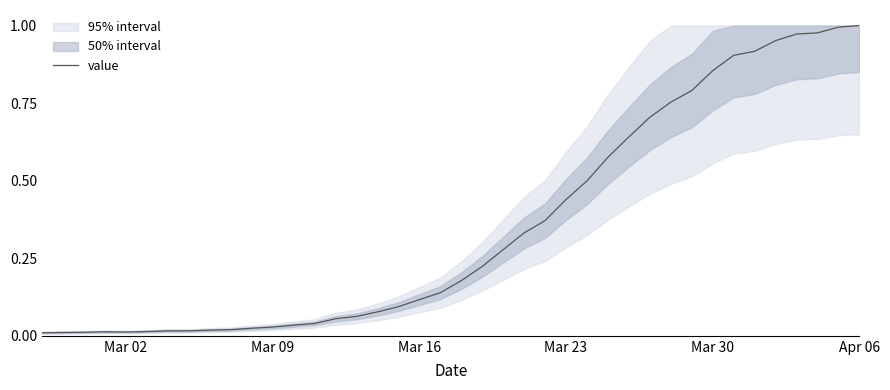

The value at 33 is 1.4. True or false?

False